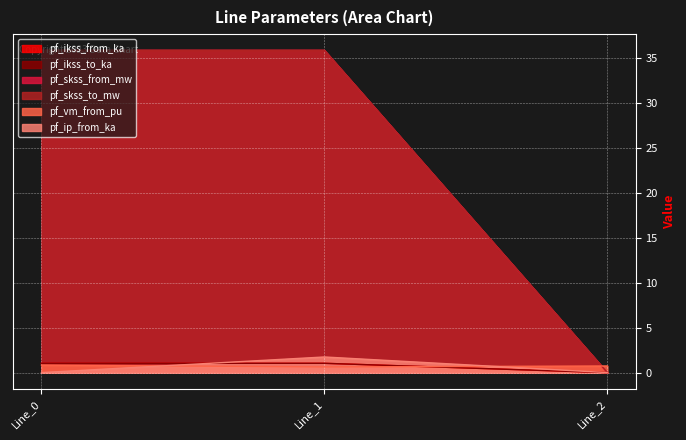

Reading left to right, what are all the values shown in this chart?

pf_ikss_from_ka: Line_0=1.0	Line_1=1.0	Line_2=0.0
pf_ikss_to_ka: Line_0=1.0	Line_1=1.0	Line_2=0.0
pf_skss_from_mw: Line_0=35.9	Line_1=35.9	Line_2=0.0
pf_skss_to_mw: Line_0=35.9	Line_1=35.9	Line_2=0.0
pf_vm_from_pu: Line_0=0.8	Line_1=0.6	Line_2=0.7
pf_ip_from_ka: Line_0=0.0	Line_1=1.7	Line_2=0.0